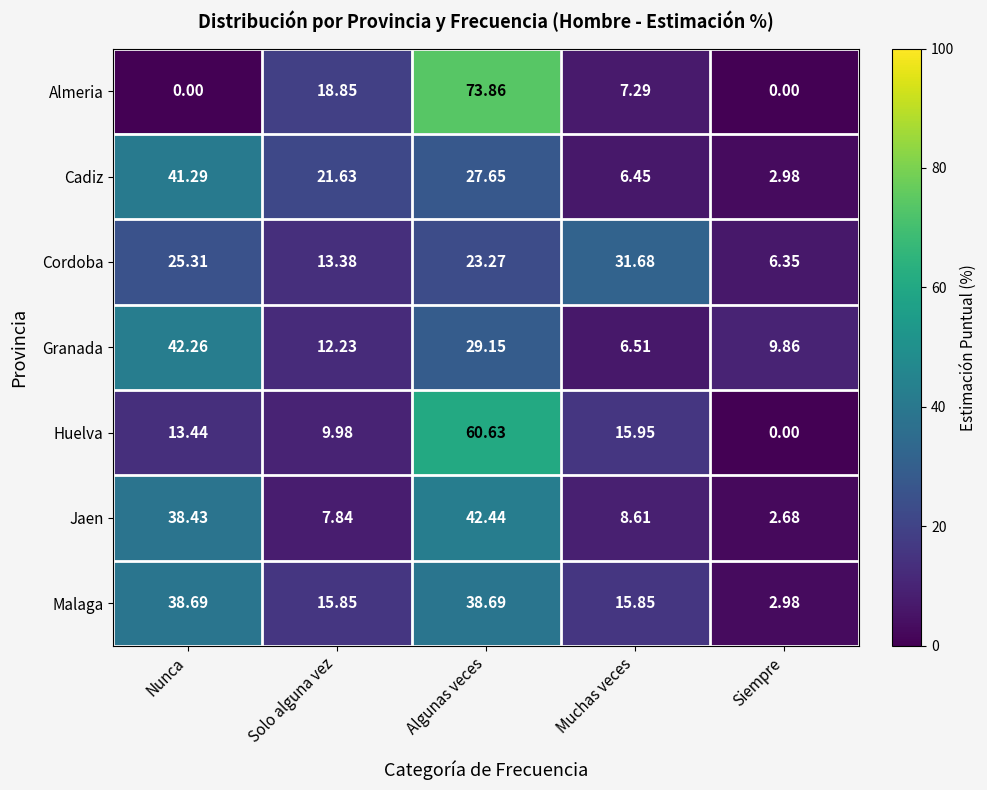

Rank the series by their maximum value, from highest to lowest.

Almeria, Huelva, Jaen, Granada, Cadiz, Malaga, Cordoba